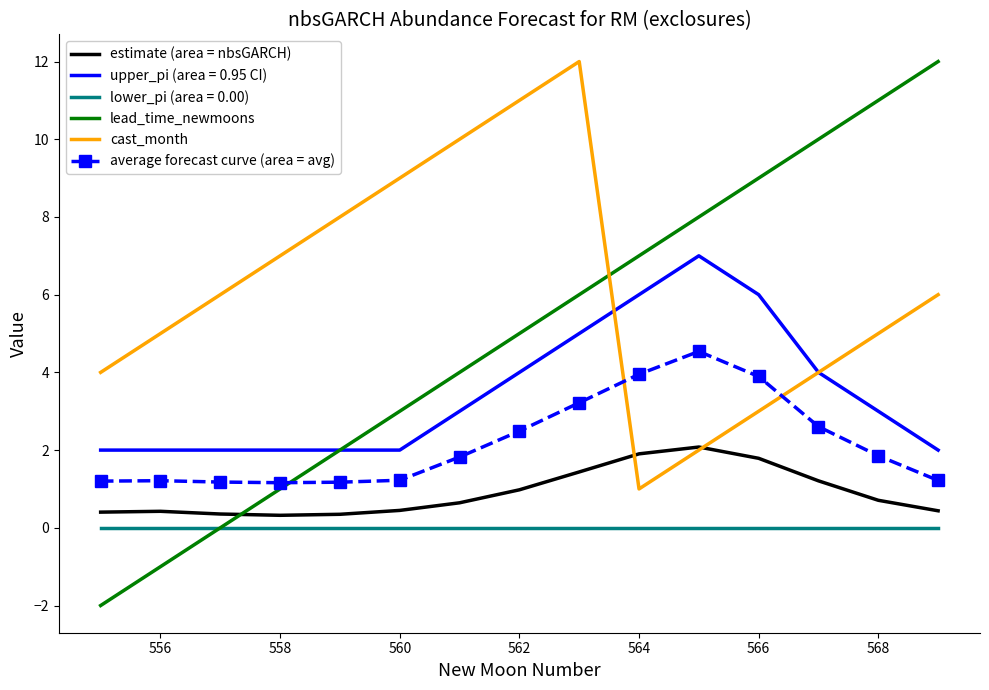

What is the greatest value displayed?

12.0